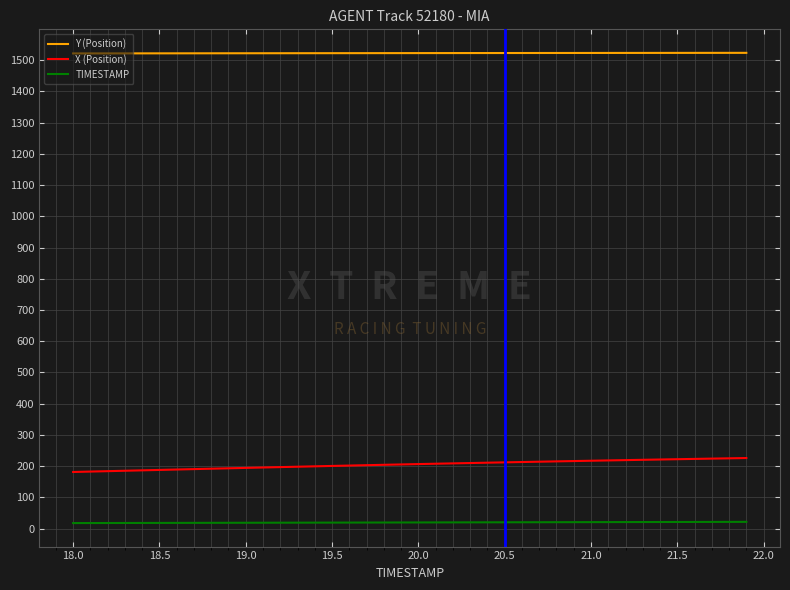

What is the maximum value shown in the chart?

1523.0